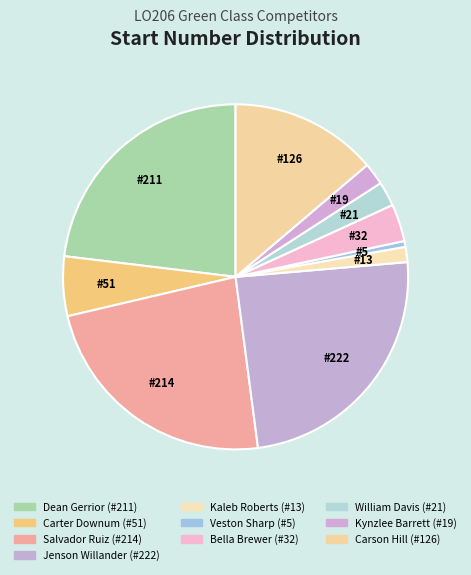

How many segments does this pie chart have?

10